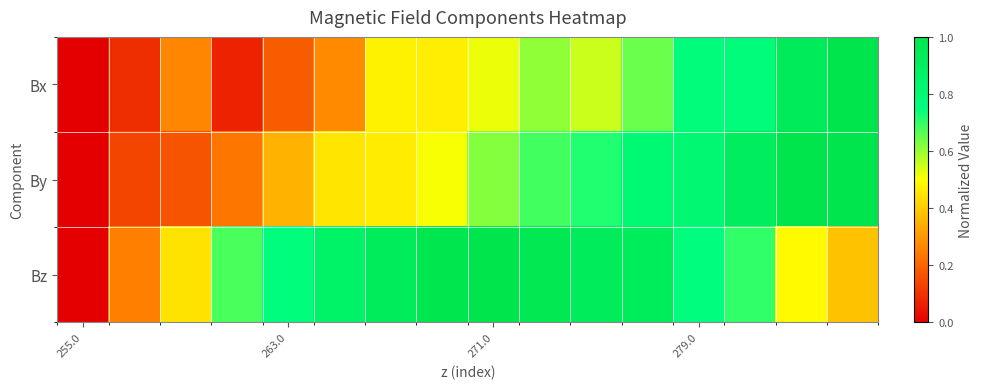

Rank the series by their average value, from lowest to highest.

Bx, By, Bz